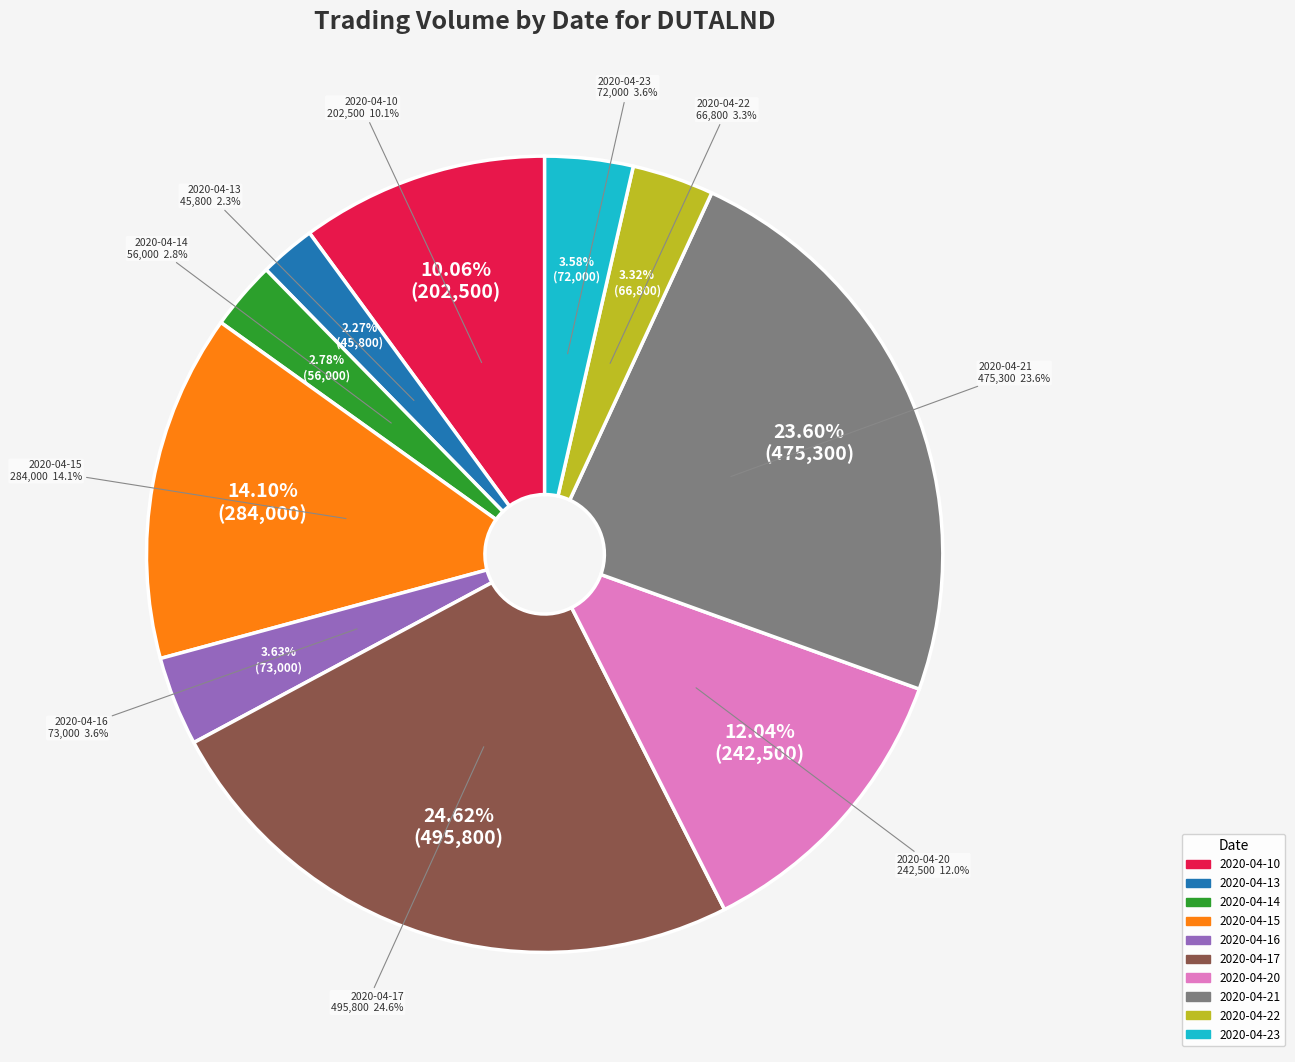

To the nearest percent, what portion does 2020-04-13 represent?

2%